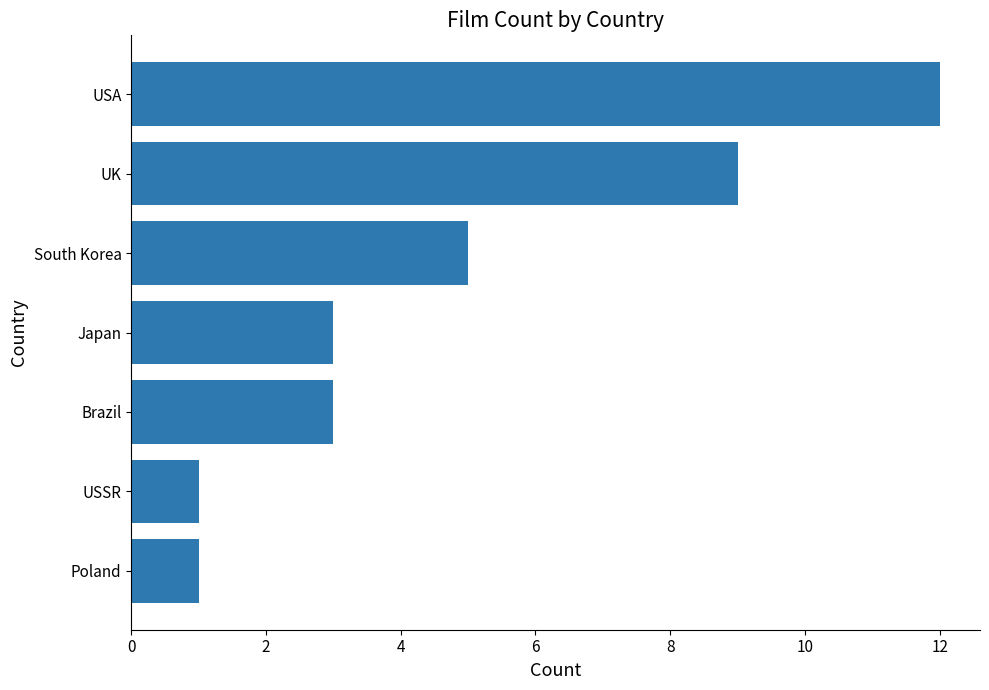

The value at South Korea is 3. True or false?

False